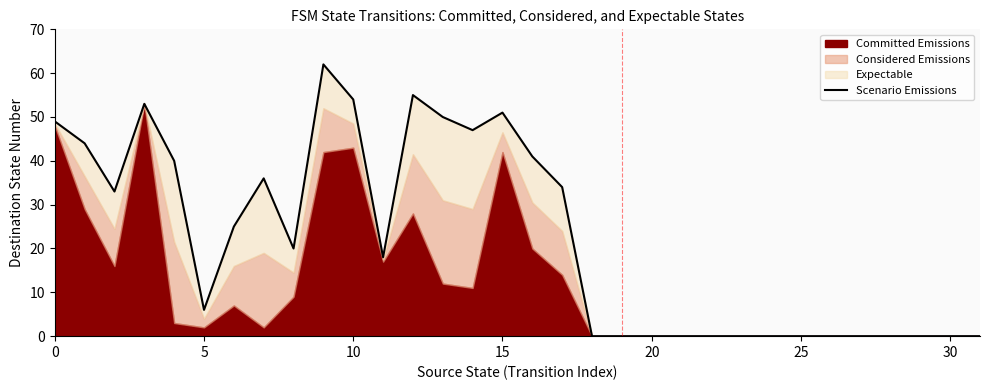

What is the average value?

22